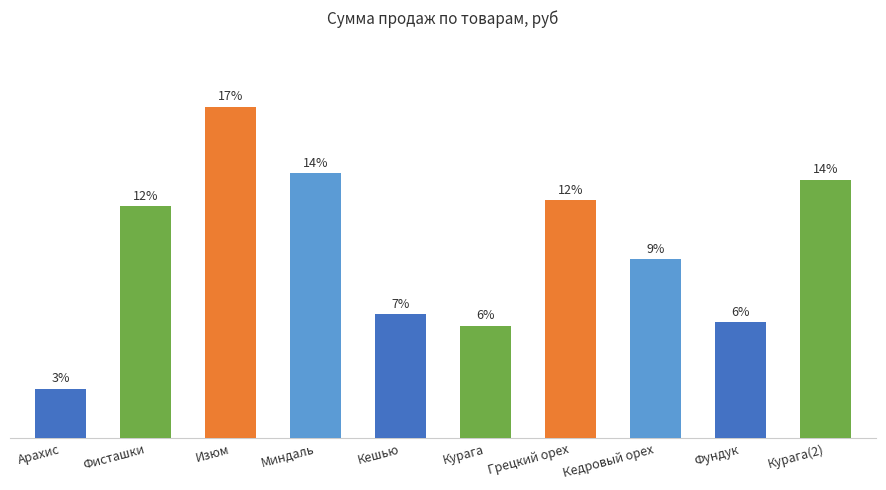

Reading left to right, extract all data points from this chart.

3000	14000	20000	16000	7500	6800	14350	10800	7000	15600